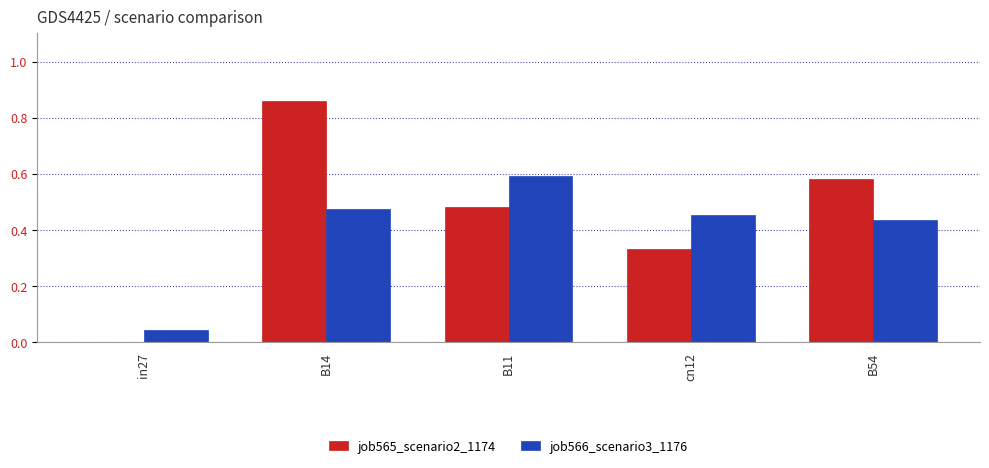

Which series changed the most between in27 and B11?

job566_scenario3_1176